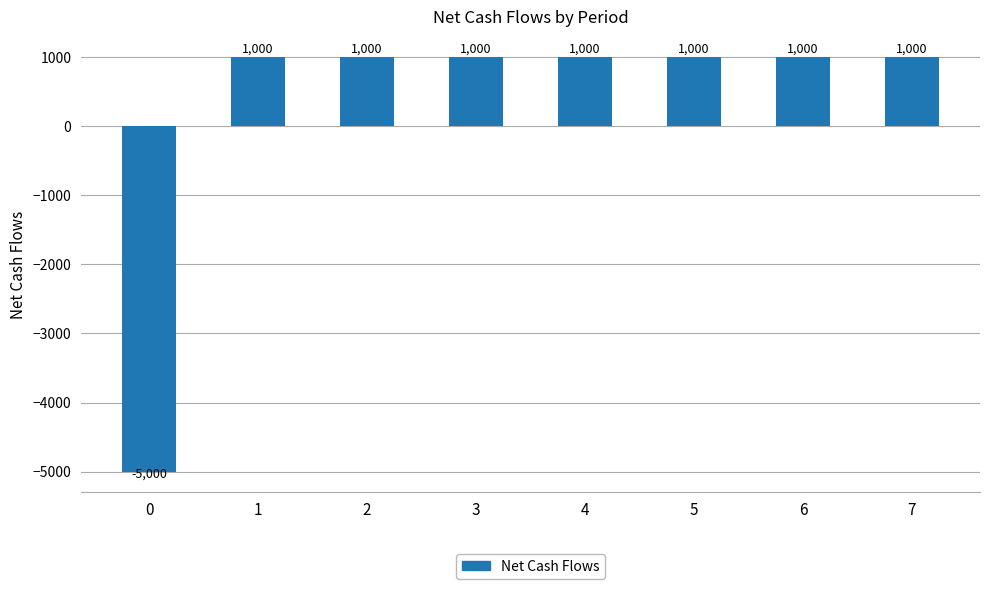

Is it true that the value at 7 is 671?

False